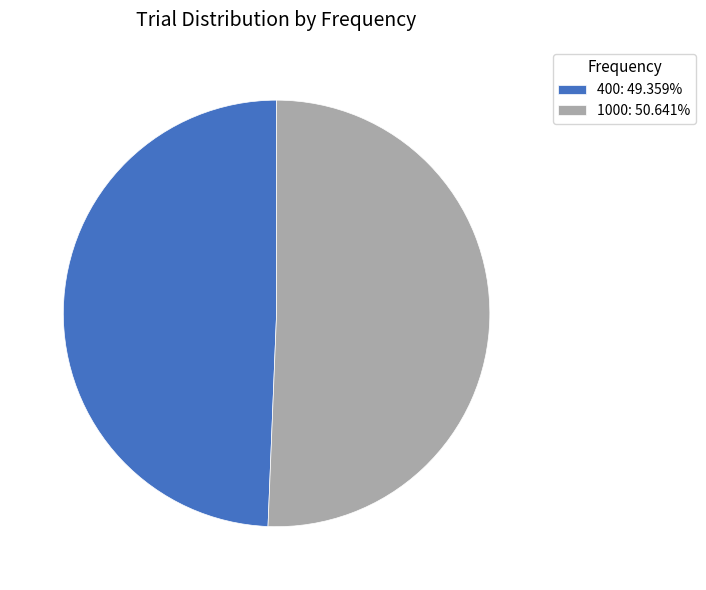

Does any single category account for the majority?

Yes